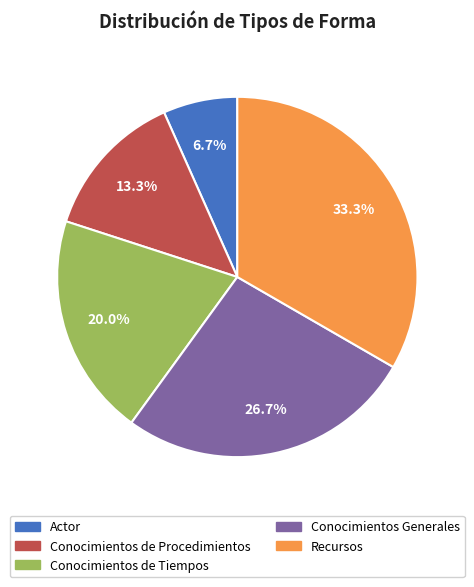

Count the number of slices in the pie.

5